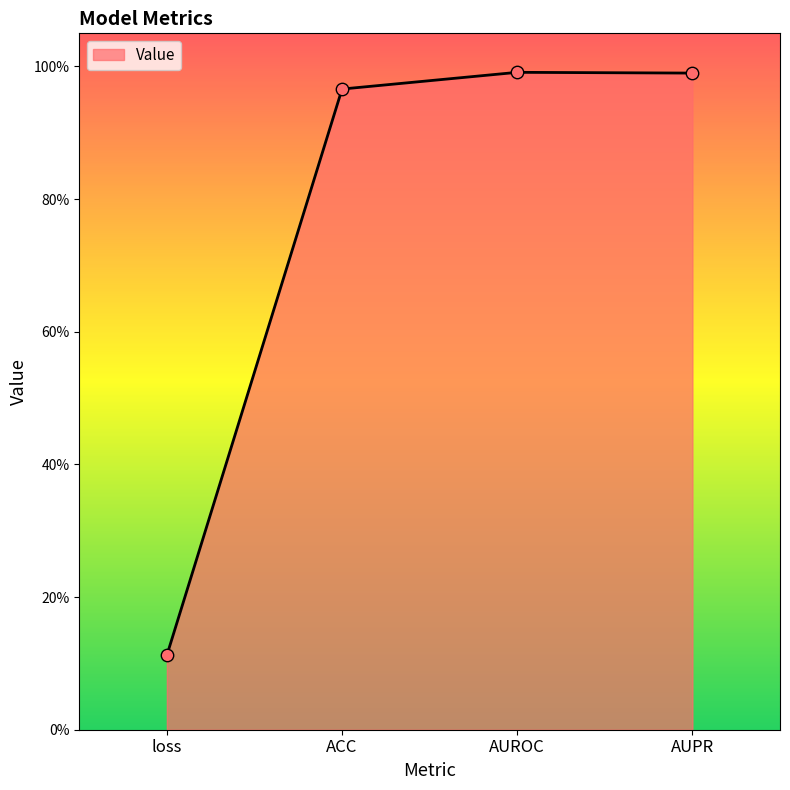

Between loss and AUPR, which is larger?

AUPR